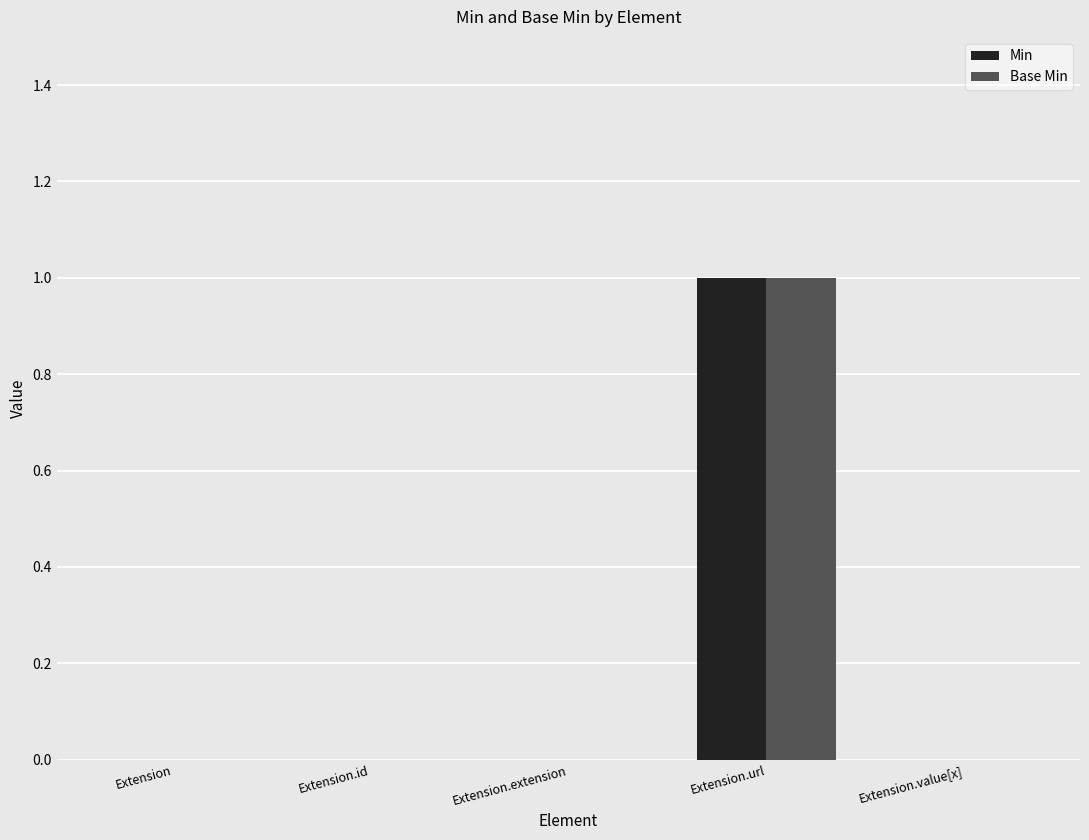

Reading left to right, what are all the values shown in this chart?

Min: 0	0	0	1	0
Base Min: 0	0	0	1	0